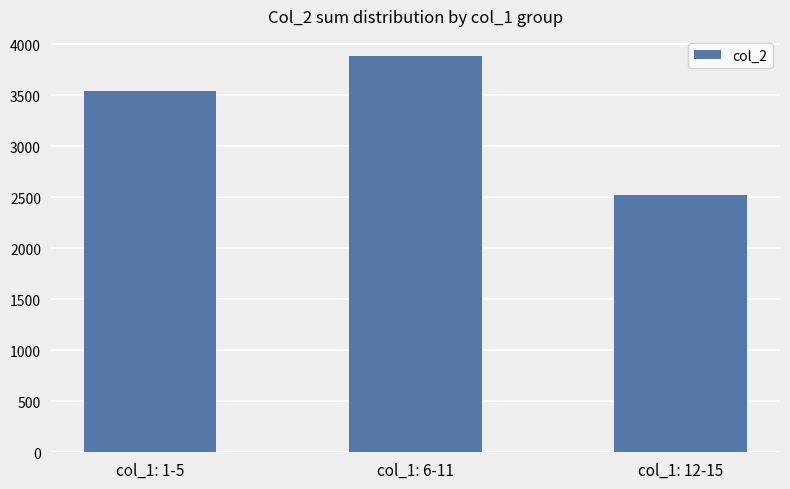

What is the average value?

3317